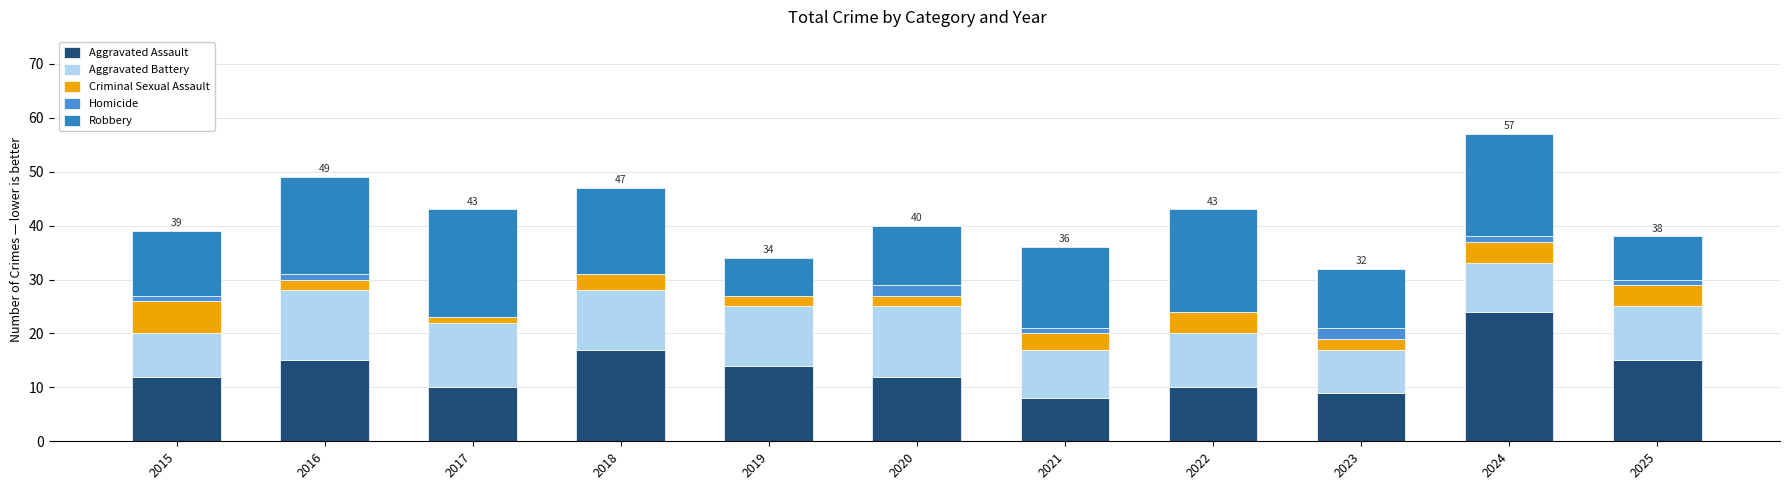

Does the chart contain stacked bars?

Yes